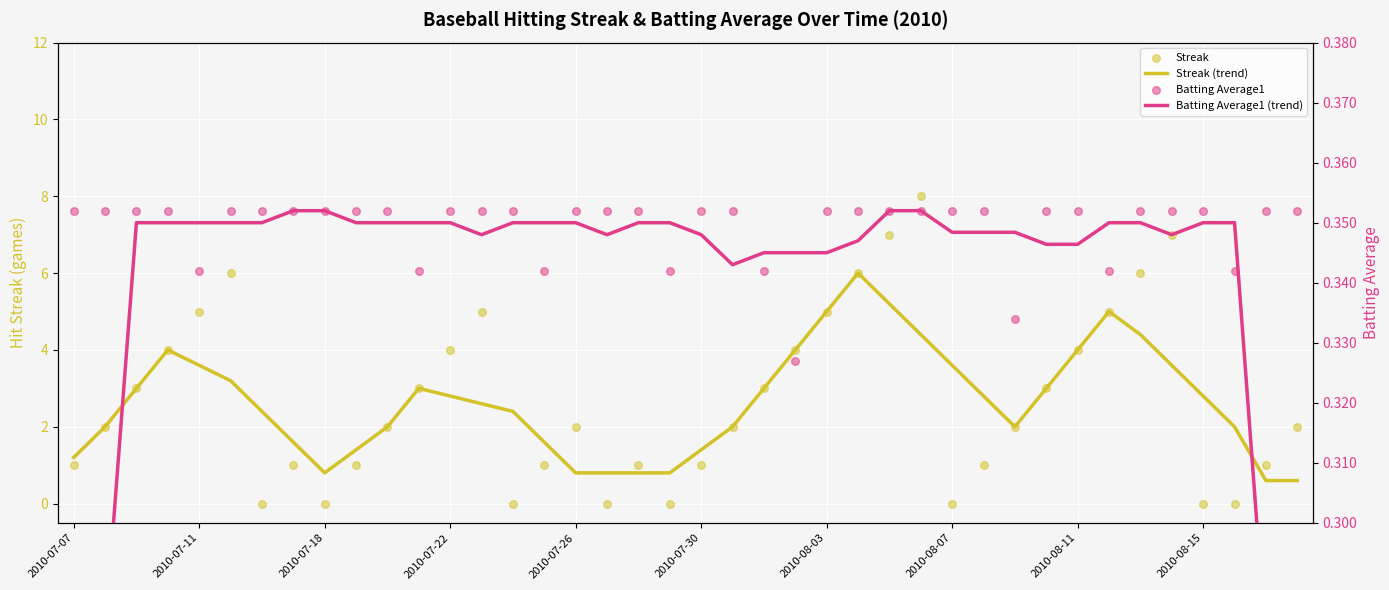

Is the value of Streak (trend) at 39 greater than the value of Streak at 22?

No